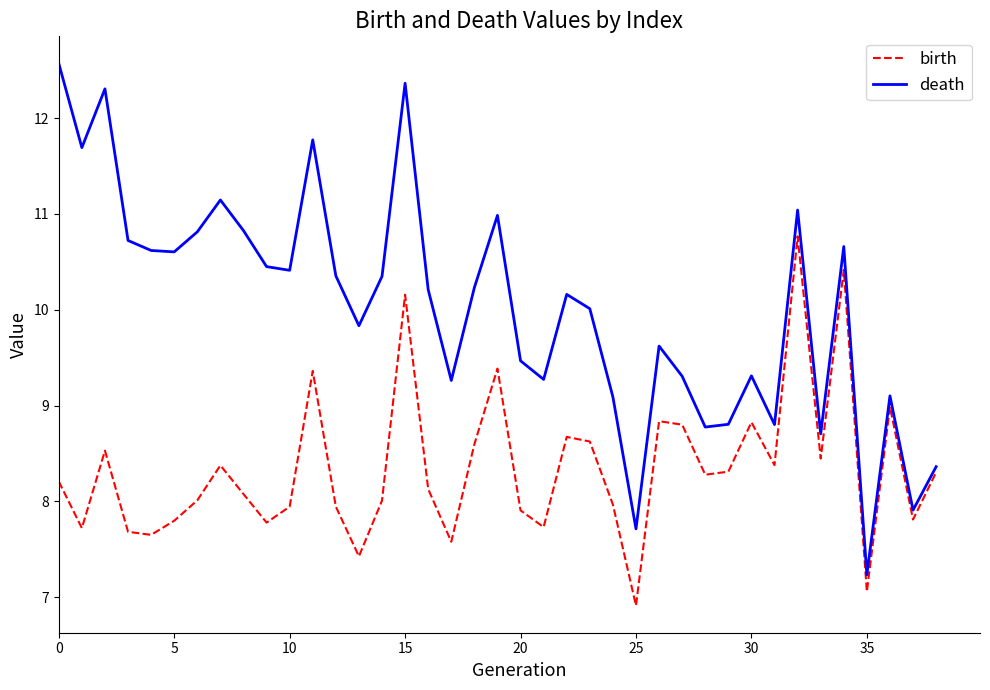

True or false: birth and death cross at least once.

False